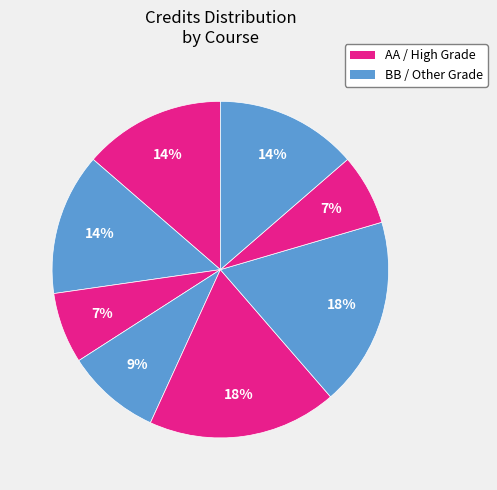

How many segments does this pie chart have?

8